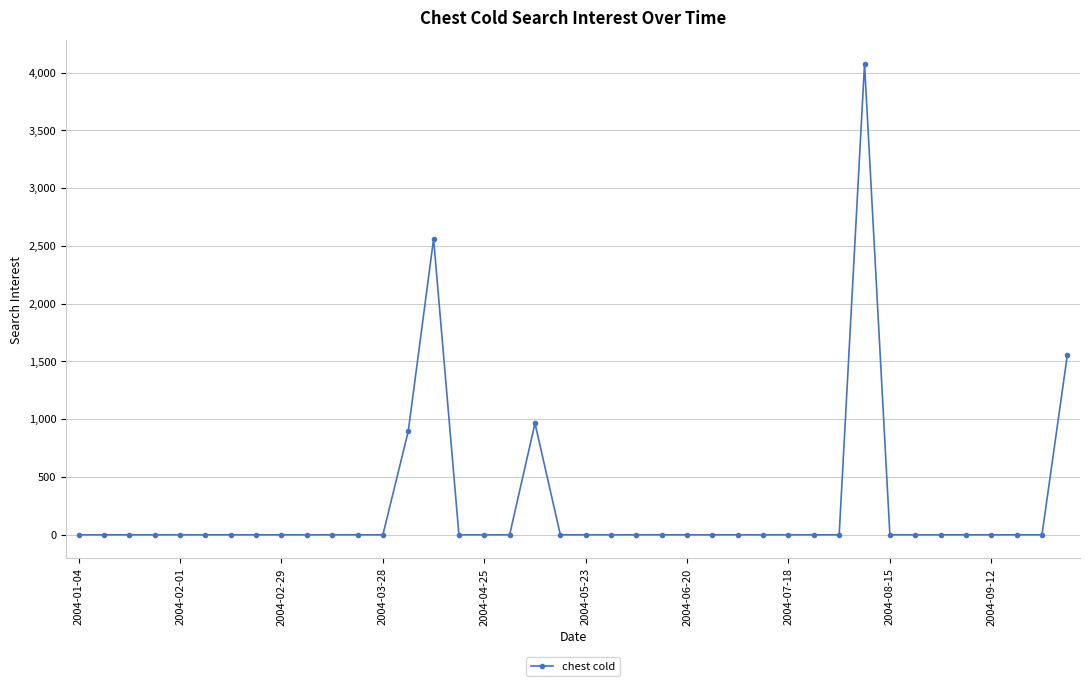

What is the value of the 14th point from the left?

895.5